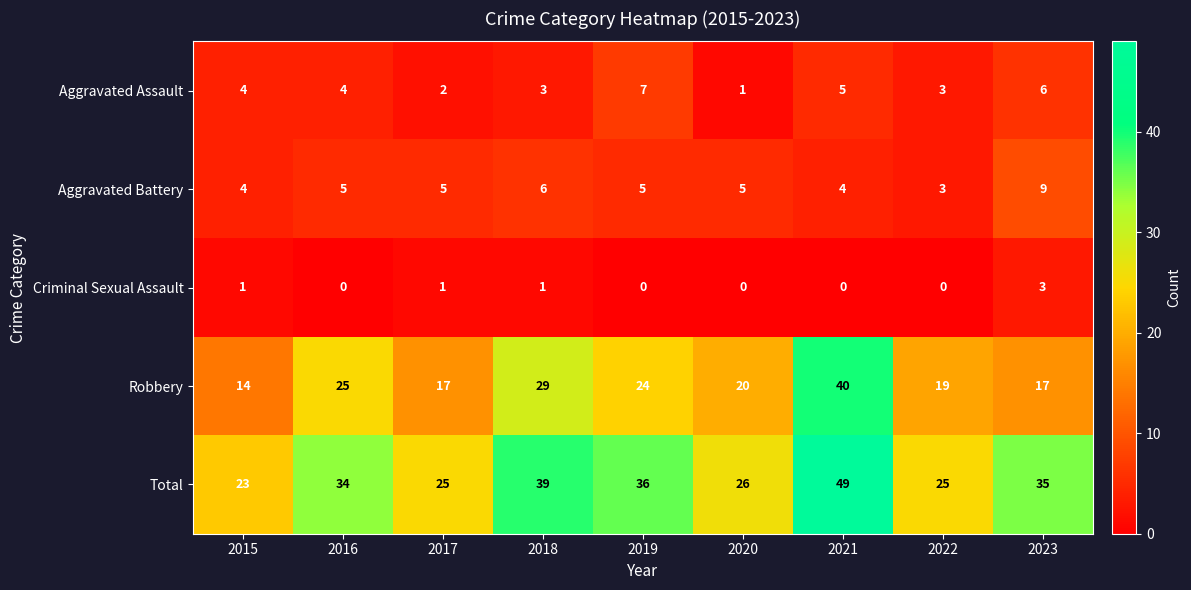

The Criminal Sexual Assault series shows 1 at 2018. True or false?

True